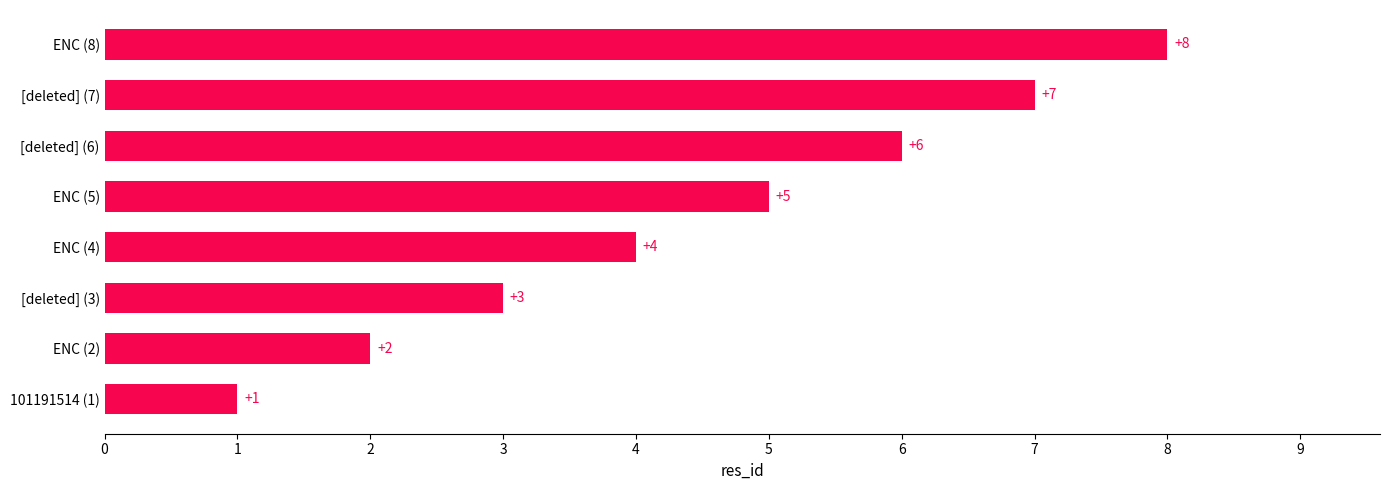

What is the difference between the maximum and minimum values?

7